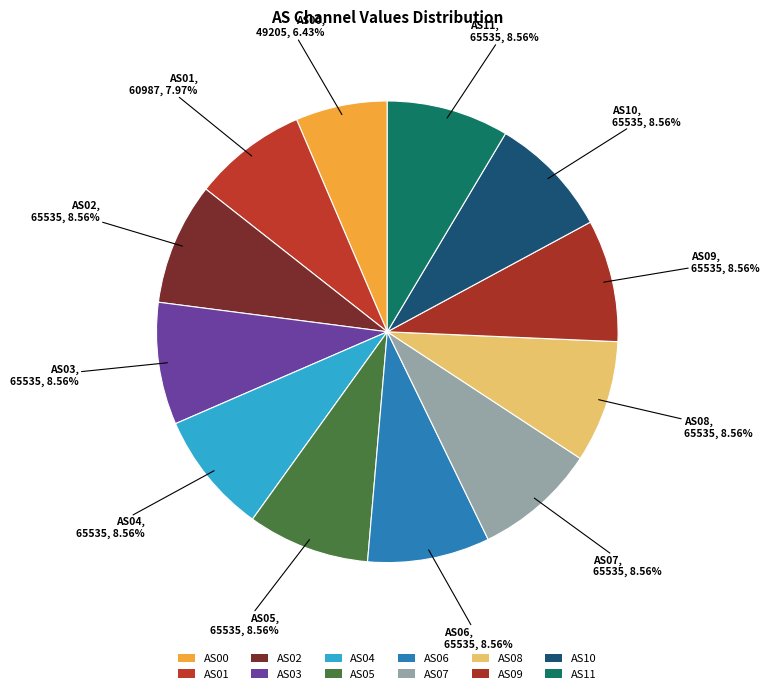

How many slices are in this pie chart?

12